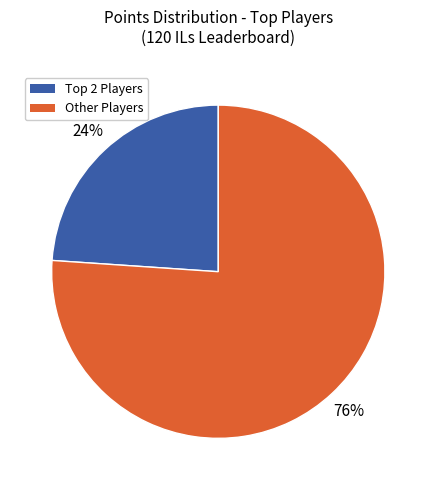

What is the largest slice in the pie chart?

Other Players